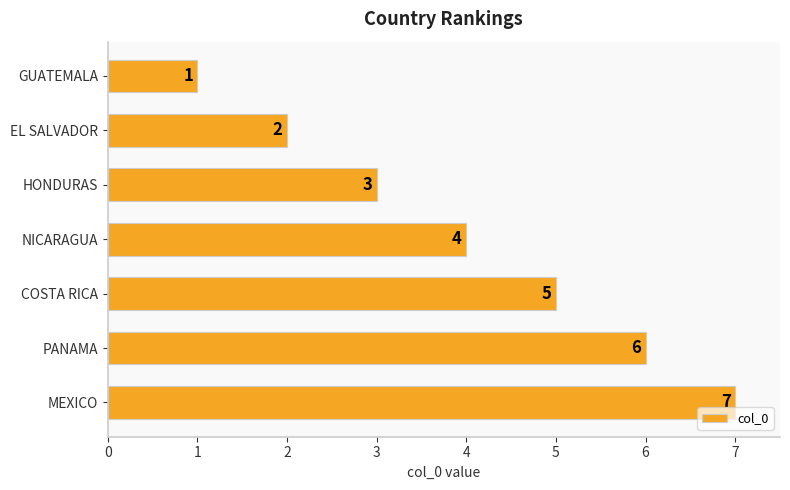

What is the difference between the second highest and second lowest values?

4